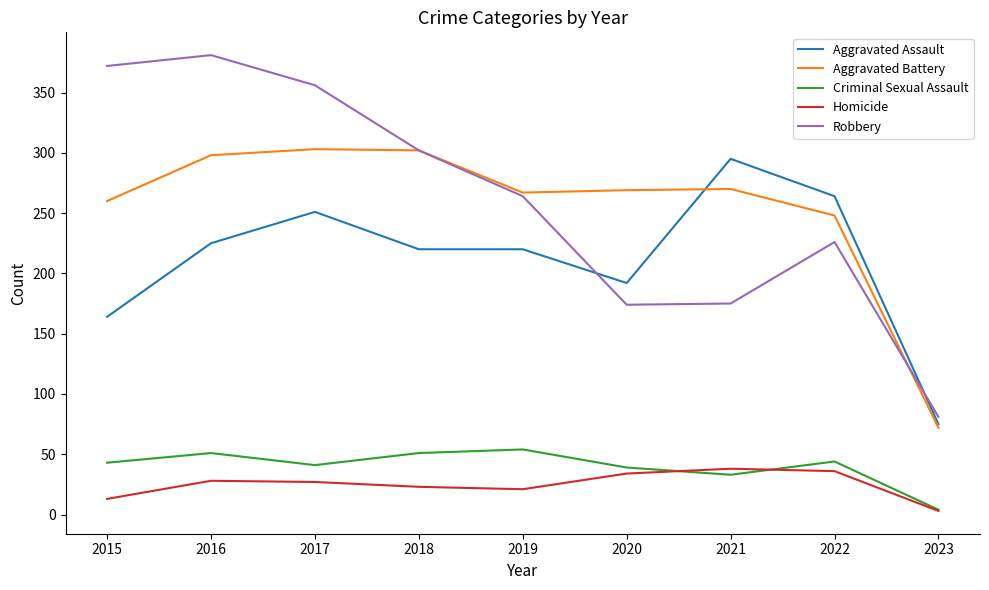

How many series are shown in this chart?

5